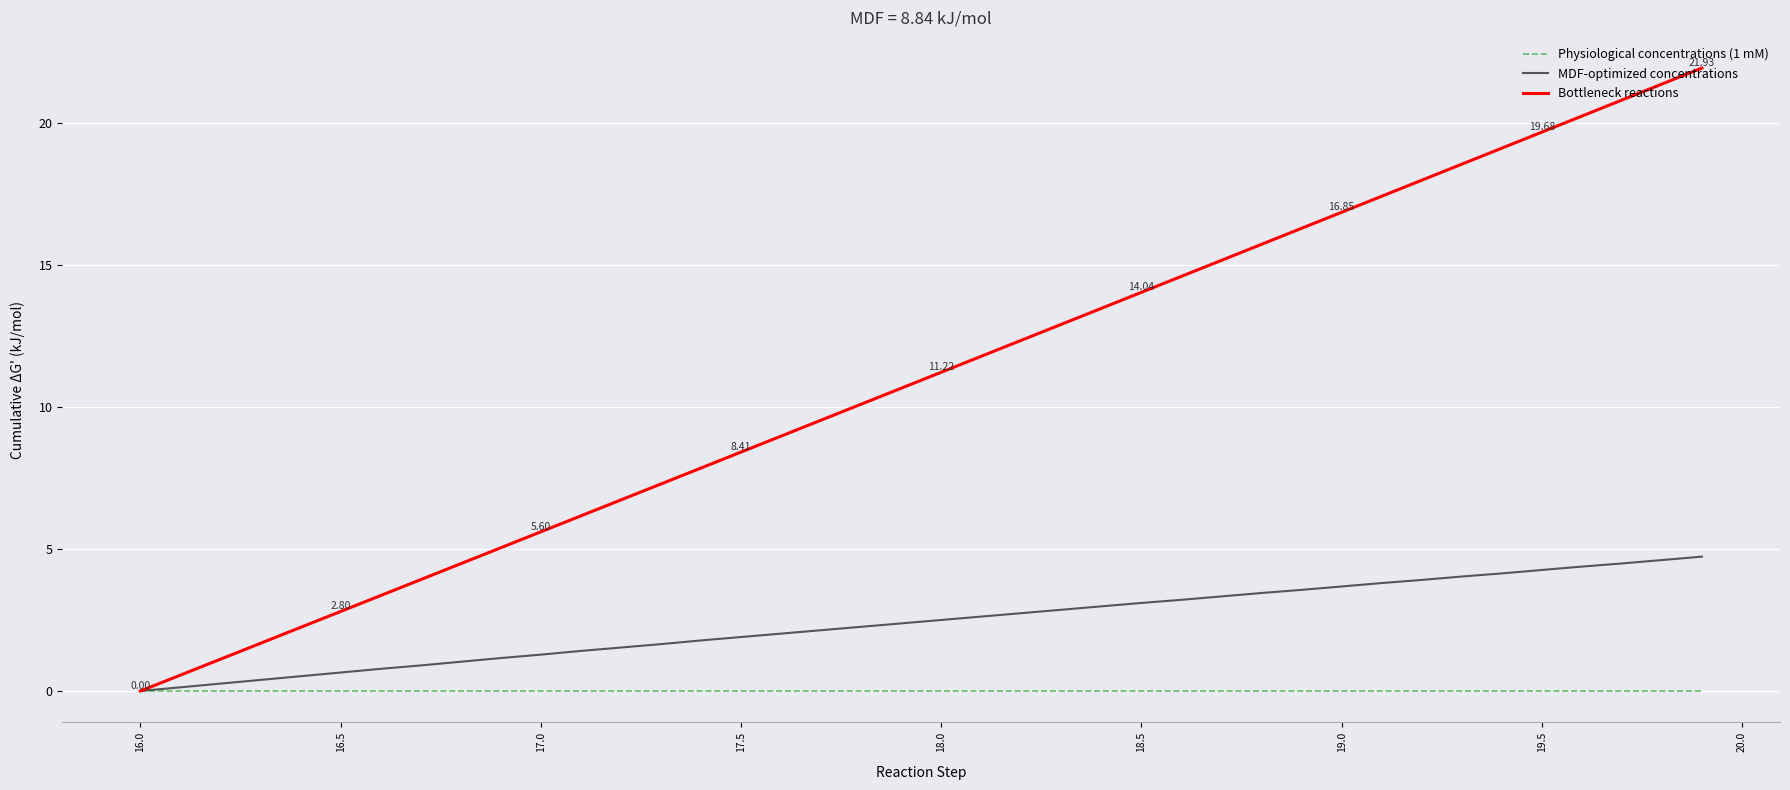

List the series in order of their overall mean, lowest first.

Physiological concentrations (1 mM), MDF-optimized concentrations, Bottleneck reactions